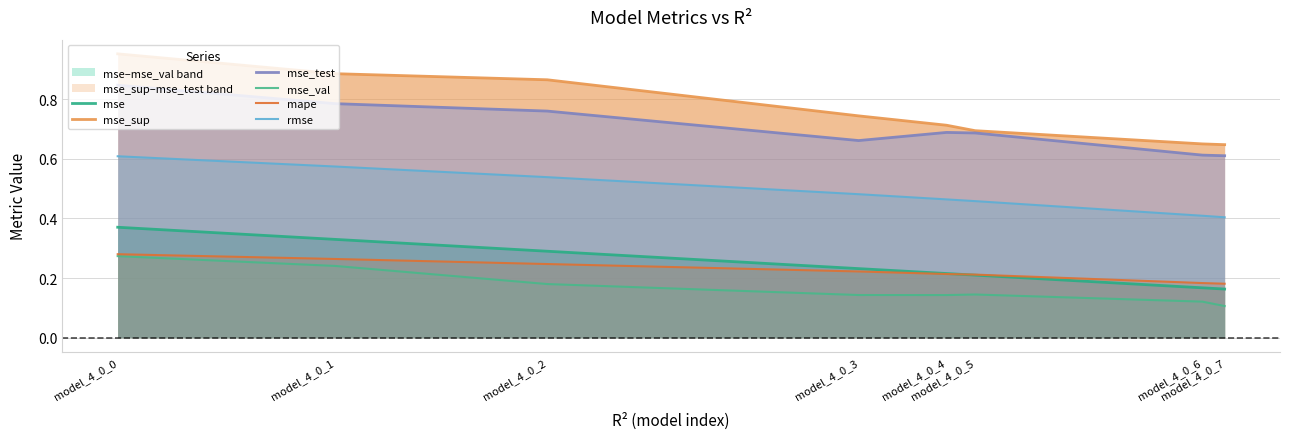

True or false: mse_sup and mse_test intersect in this chart.

False